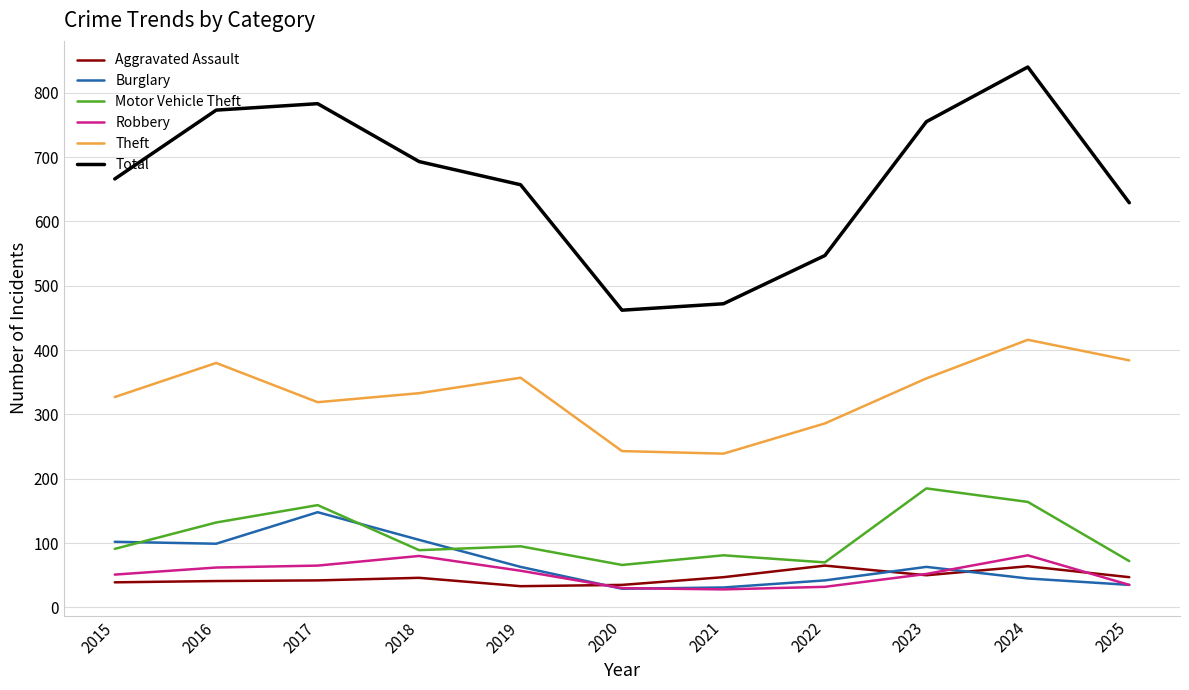

At which category does the chart reach its peak across all series?

2024